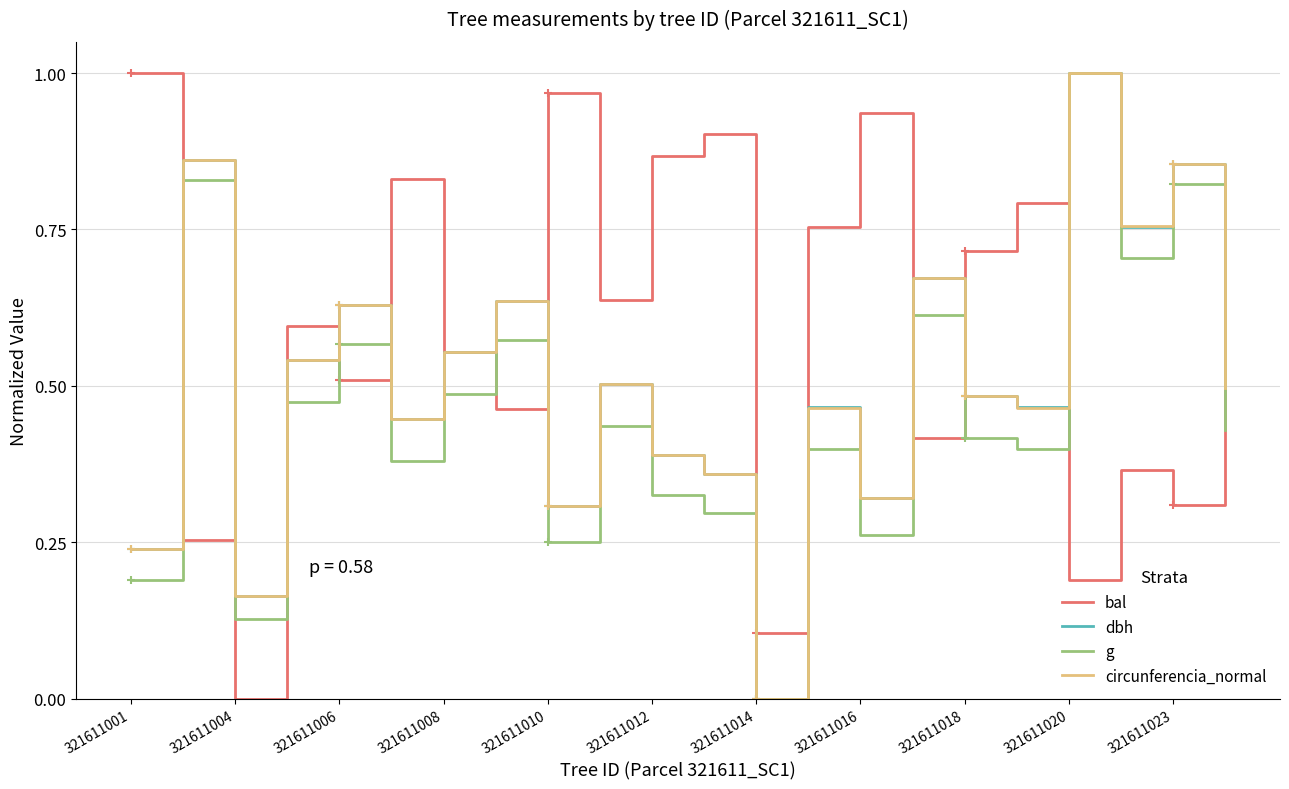

How many lines are shown in the chart?

4